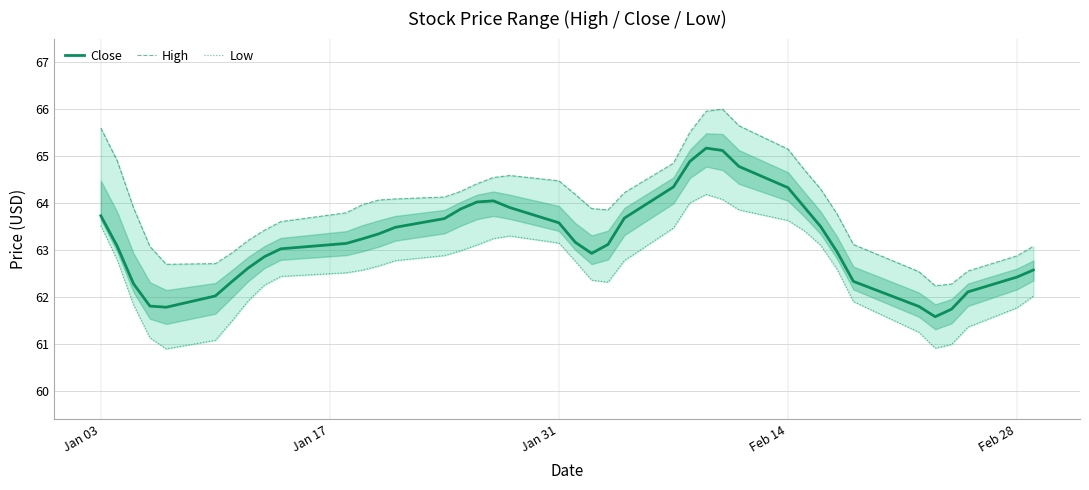

What is the minimum value for Close?

61.6